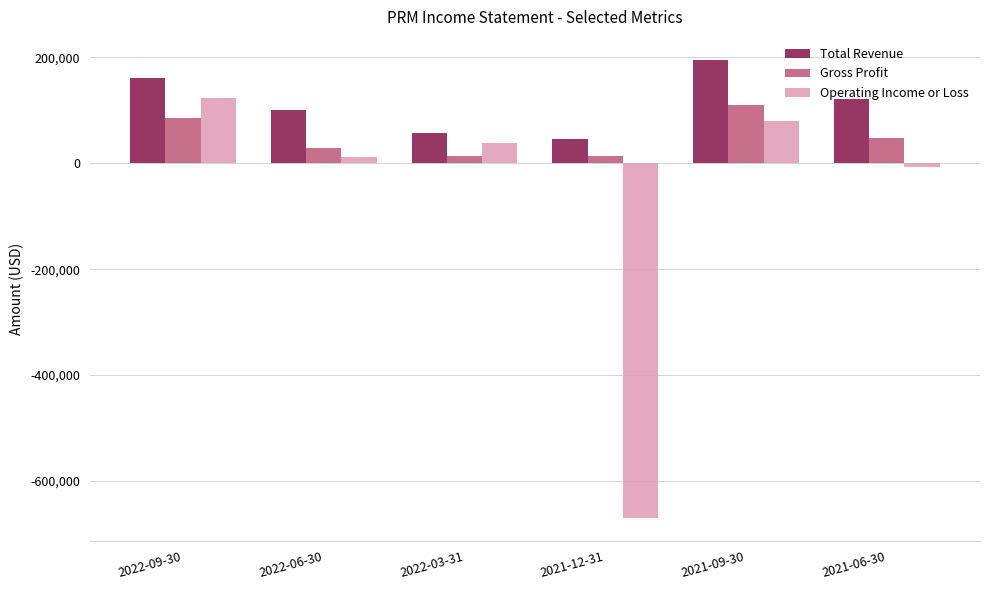

What is the total value across all series at 2022-03-31?

110200